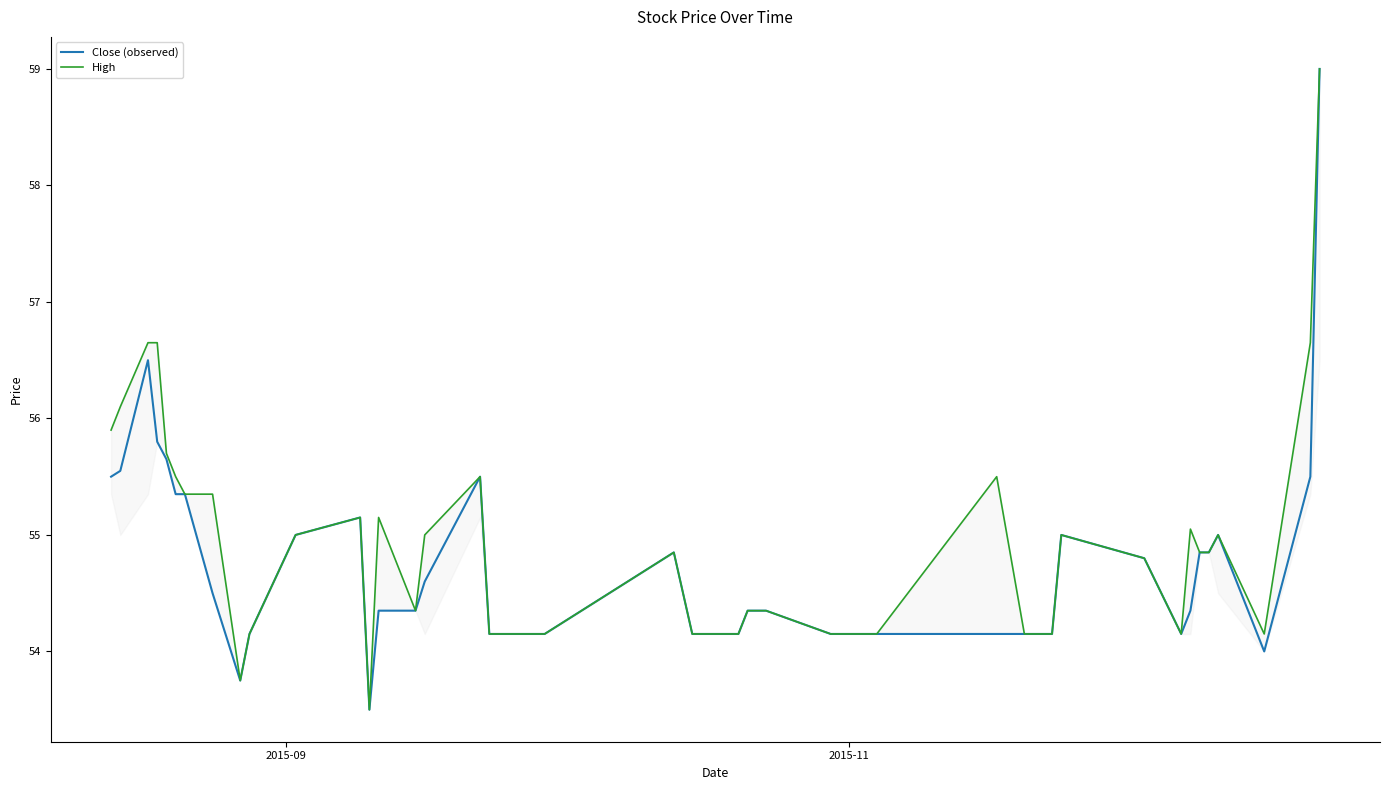

What is the lowest value of the Close (observed) series?

53.5